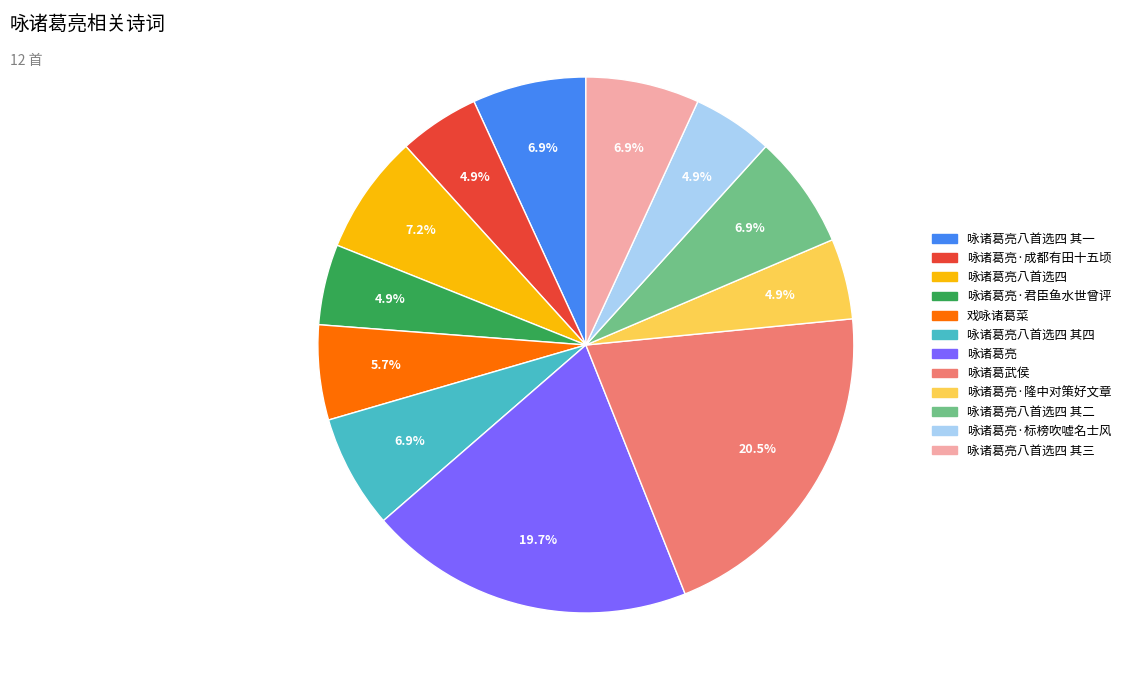

Count the number of slices in the pie.

12